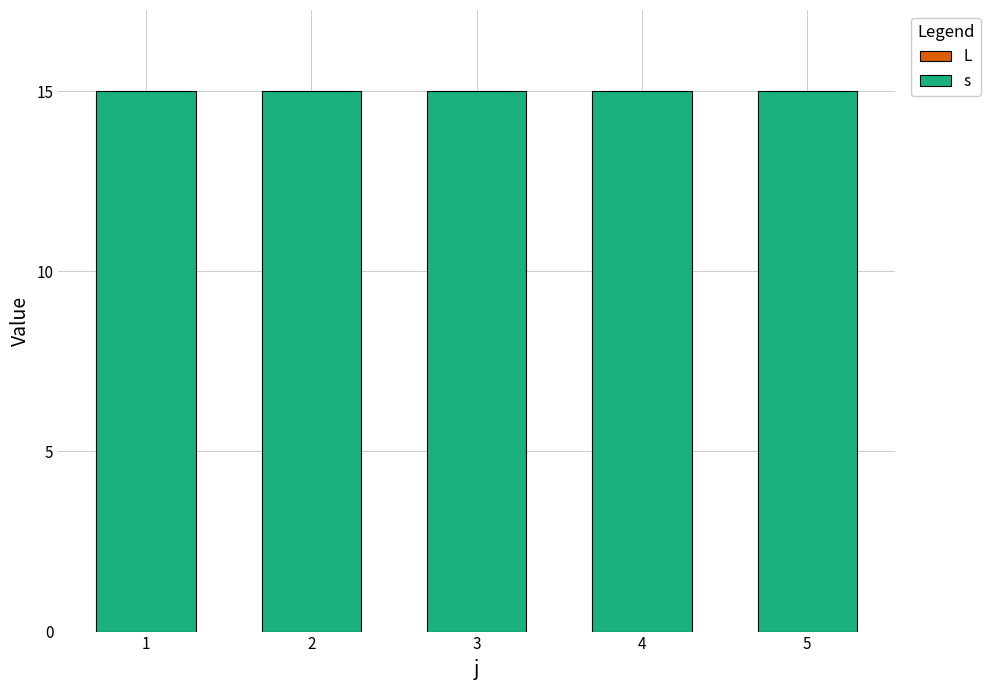

The value of s at 2 is 15. True or false?

True